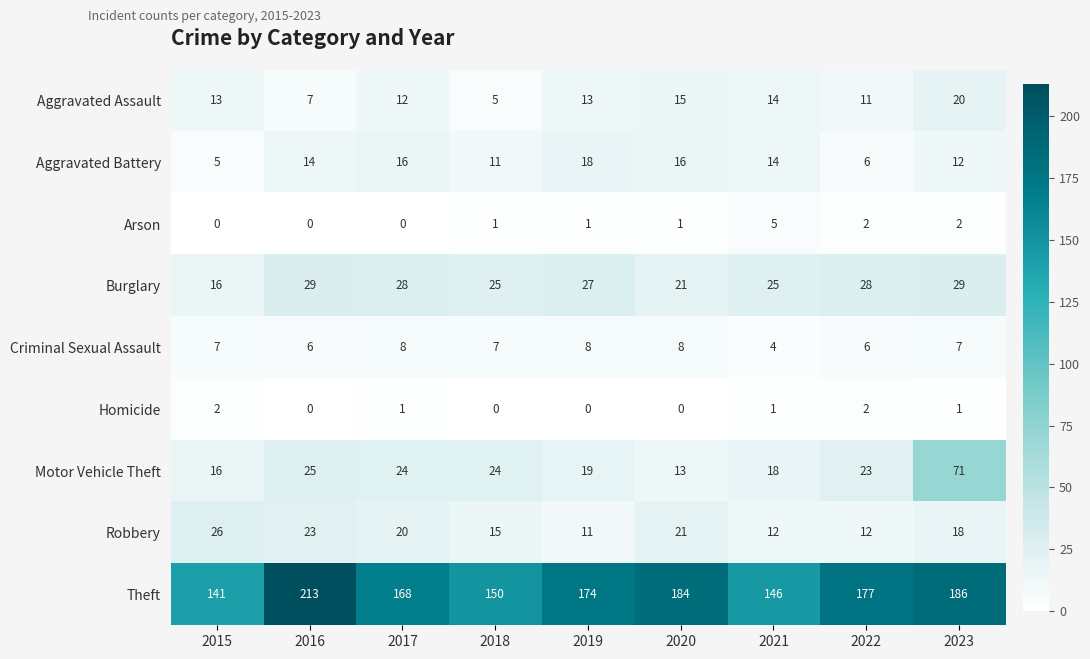

What is the difference between the maximum and minimum values in the Motor Vehicle Theft series?

58